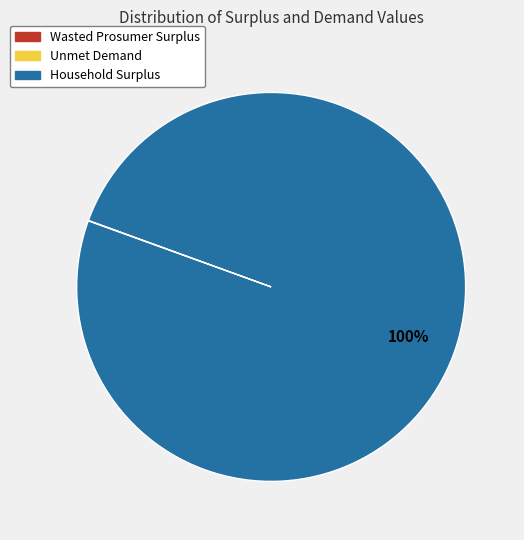

Which slice represents more than half of the pie?

Household Surplus